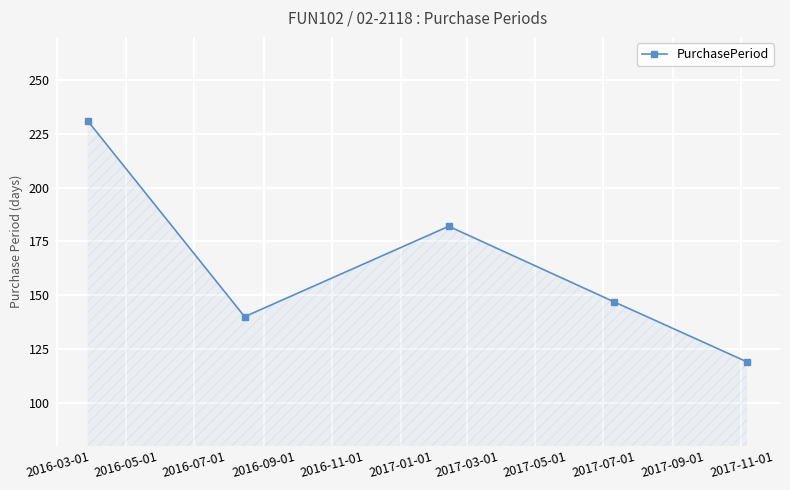

How many interior local peaks (higher than both neighbors) does the data have?

1